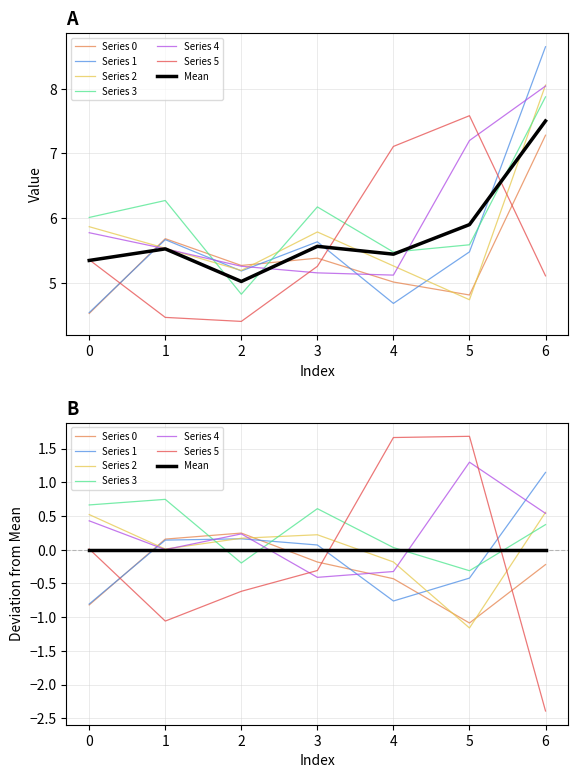

Which category has the lowest value in the 2 series?

5